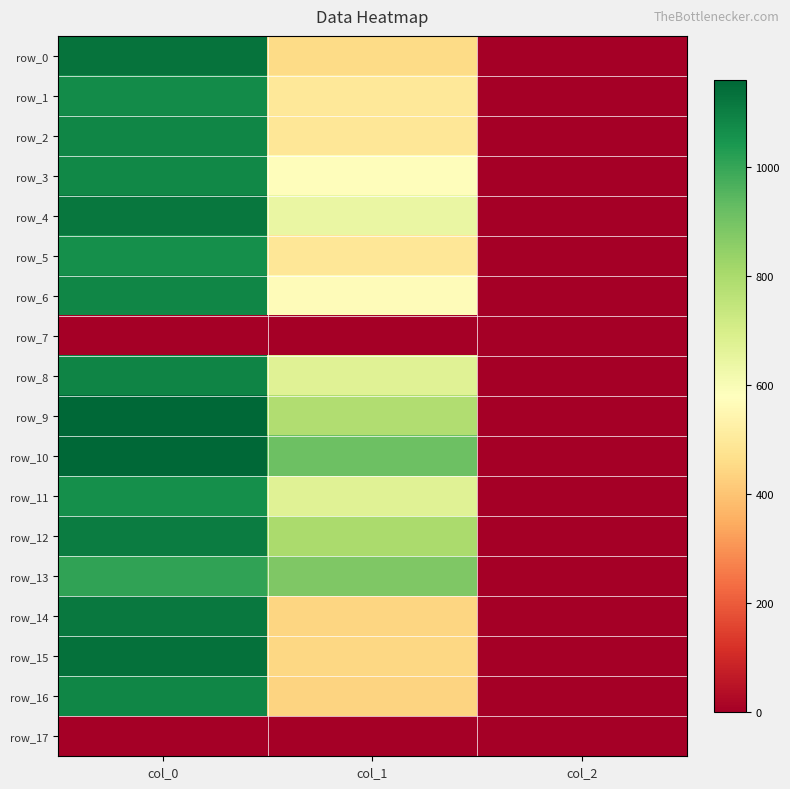

How many data points in row_15 are less than 445?

1